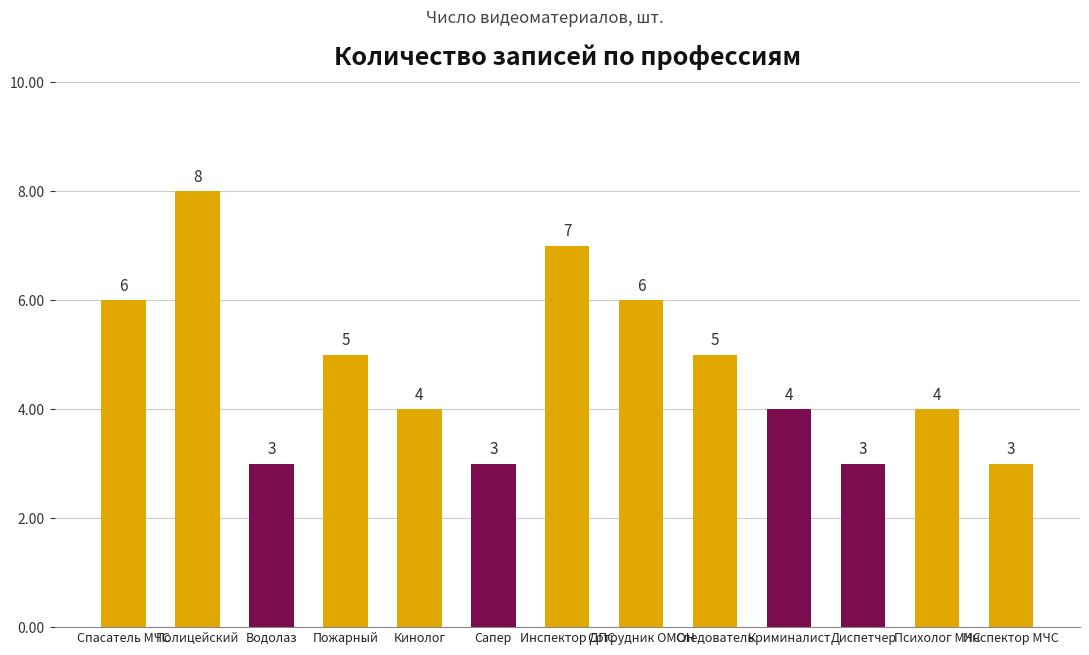

What is the value of the 6th bar from the left?

3